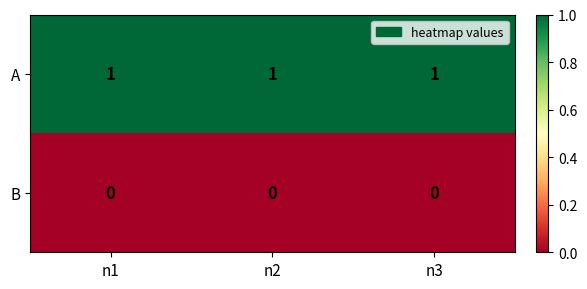

The value of B at n1 is 0. True or false?

True